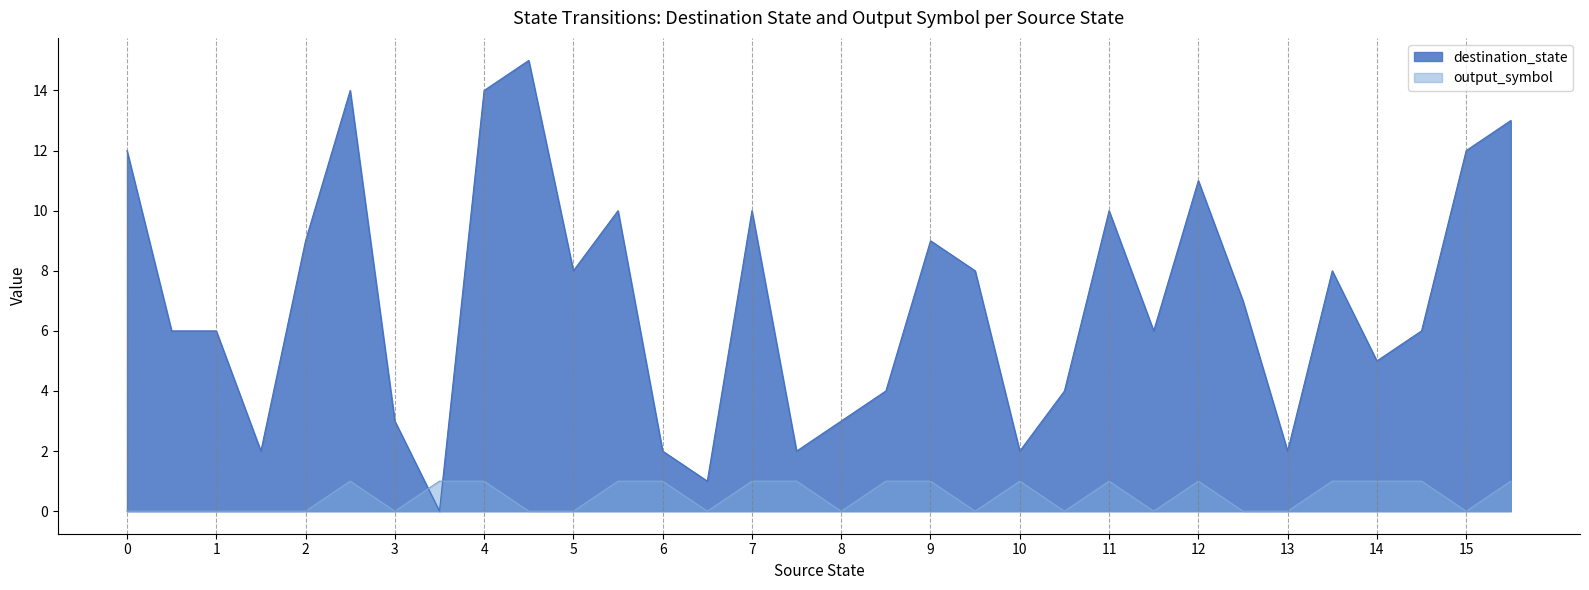

How many values in the destination_state series exceed 7?

15